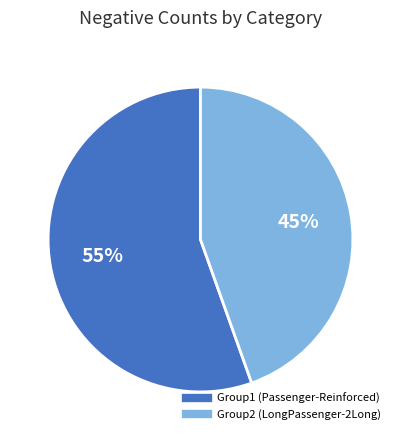

To the nearest percent, what is the average slice percentage?

50%